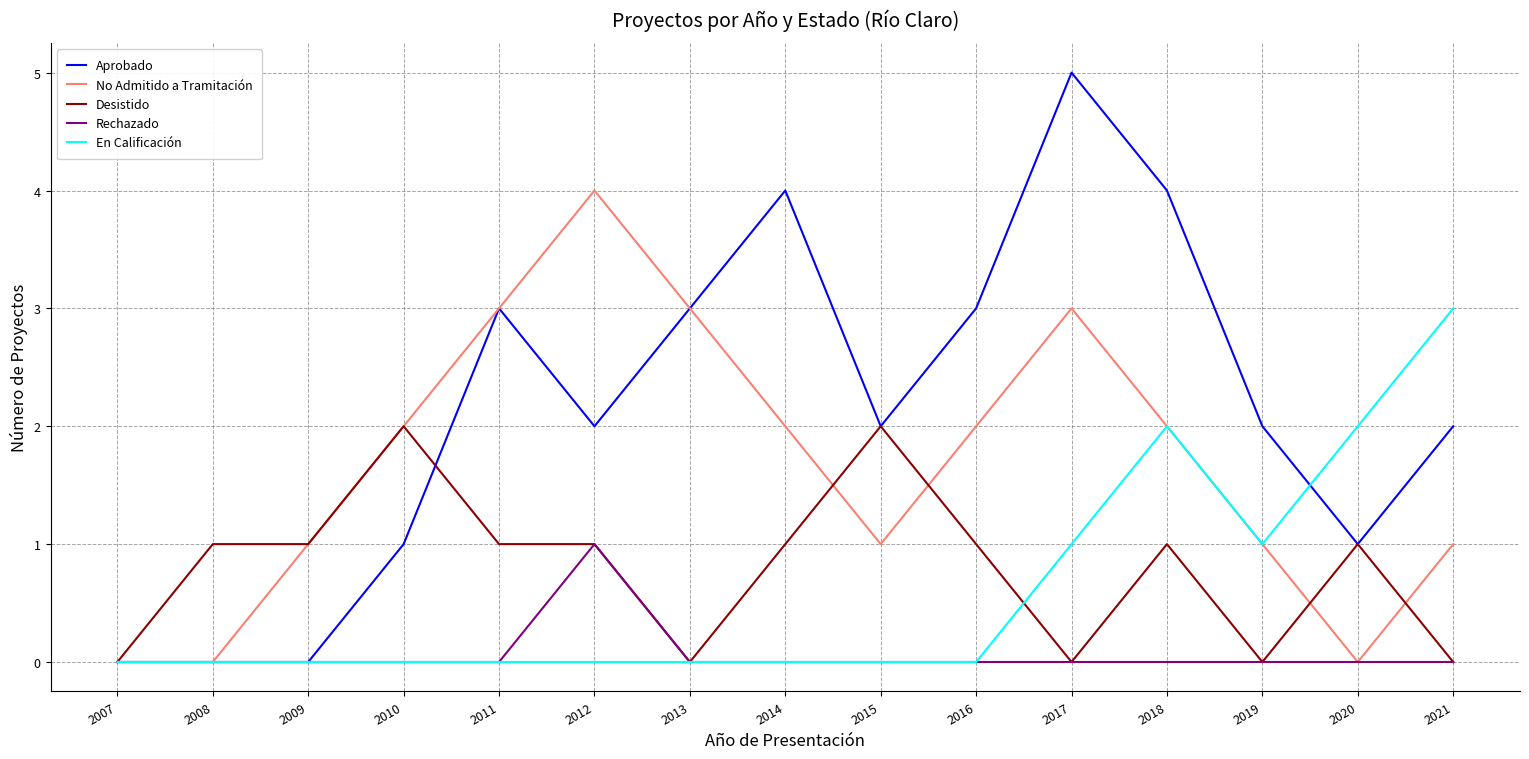

The value of En Calificación at 2020 is 3. True or false?

False